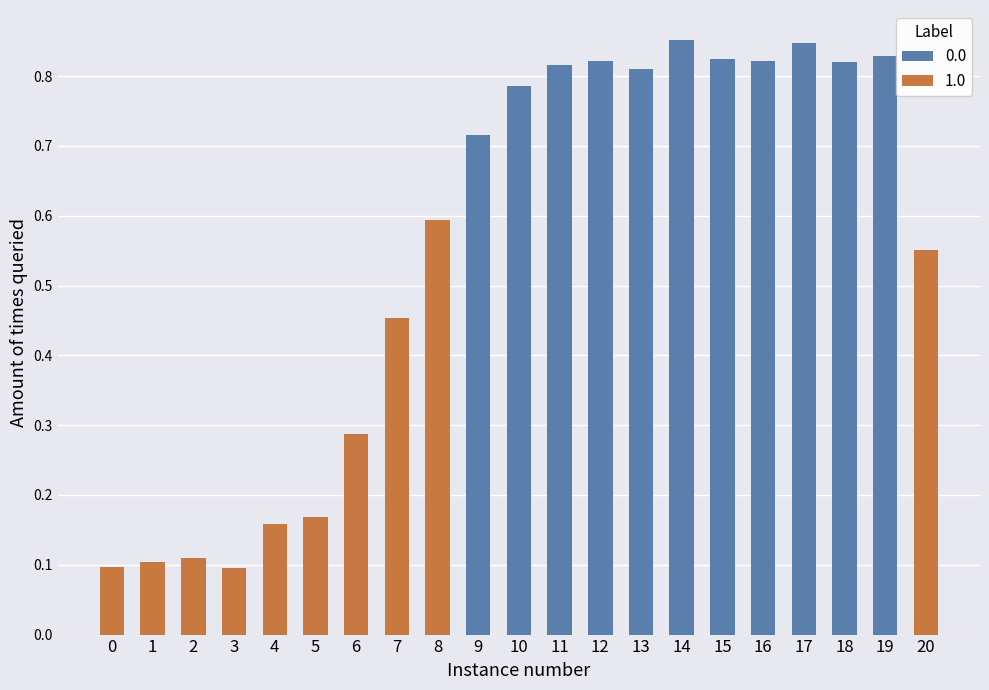

What is the maximum value shown in the chart?

0.9